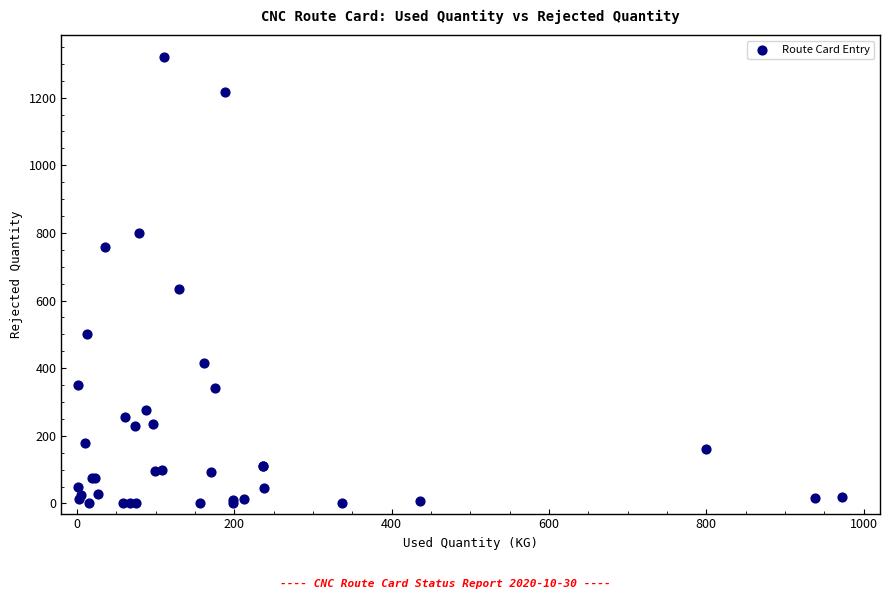

What Y value in the scatter plot is closest to 659?

635